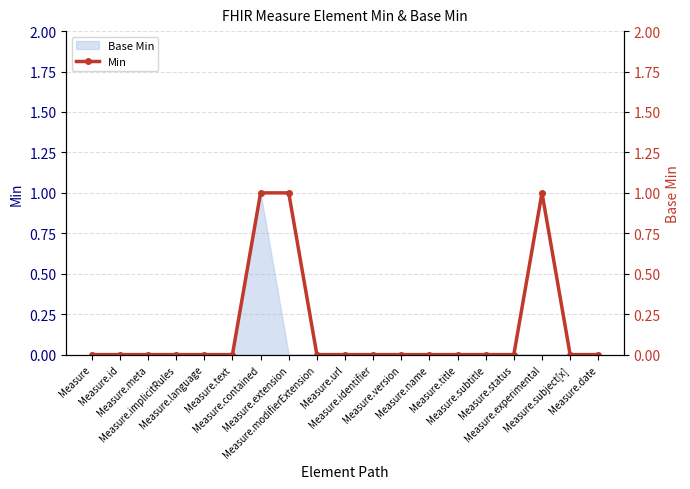

Reading left to right, what are all the values shown in this chart?

Measure=0	Measure.id=0	Measure.meta=0	Measure.implicitRules=0	Measure.language=0	Measure.text=0	Measure.contained=1	Measure.extension=1	Measure.modifierExtension=0	Measure.url=0	Measure.identifier=0	Measure.version=0	Measure.name=0	Measure.title=0	Measure.subtitle=0	Measure.status=0	Measure.experimental=1	Measure.subject[x]=0	Measure.date=0